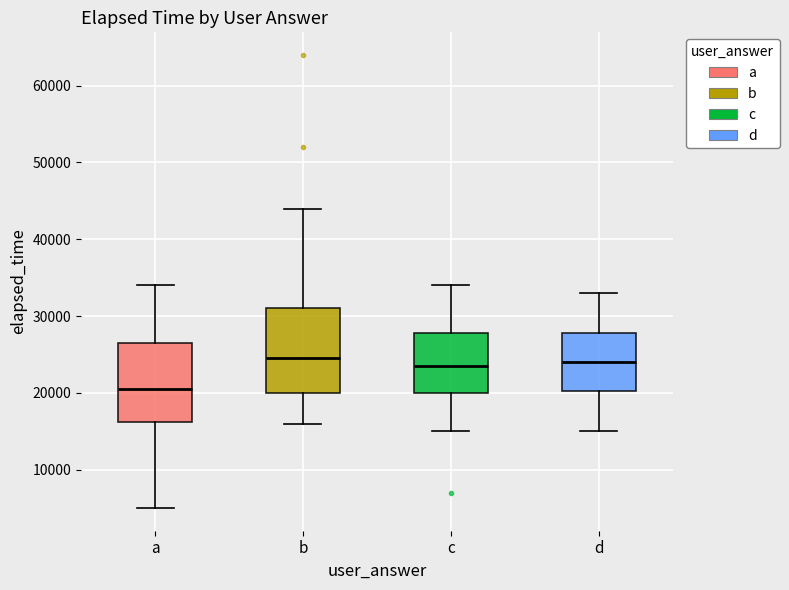

Reading left to right, read every box against the y-axis: the position of its median line, the range the box covers, and the ends of its whiskers. The values are not printed on the chart, so give them approximately, as read against the axis.

a: median 21000, box 16000 to 27000, whiskers 5000 to 34000
b: median 25000, box 20000 to 31000, whiskers 16000 to 44000
c: median 24000, box 20000 to 28000, whiskers 15000 to 34000
d: median 24000, box 20000 to 28000, whiskers 15000 to 33000